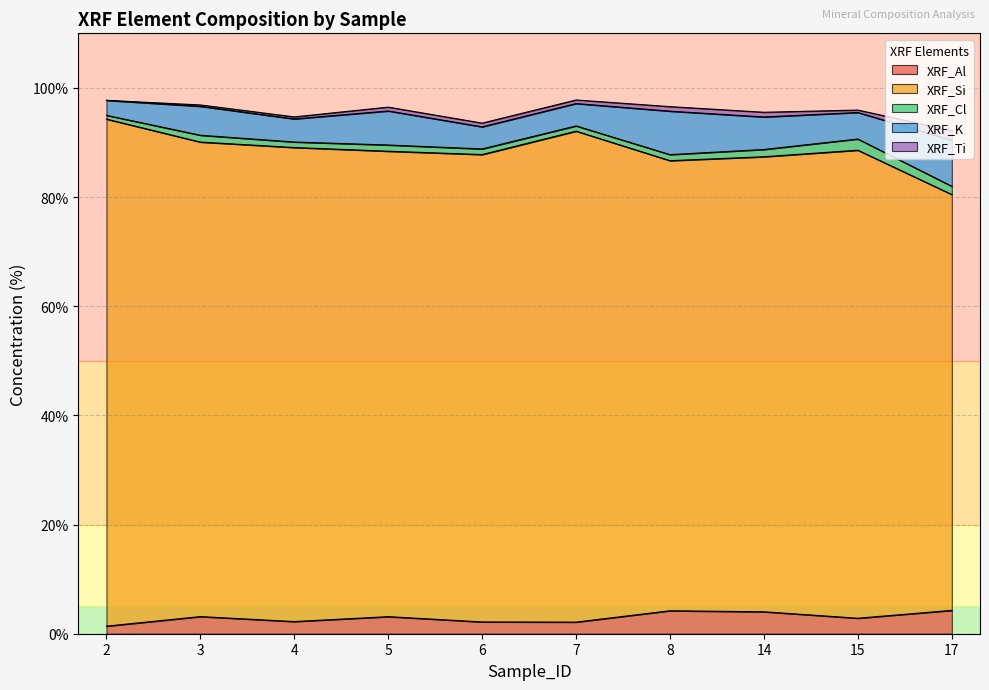

How many lines are shown in the chart?

5